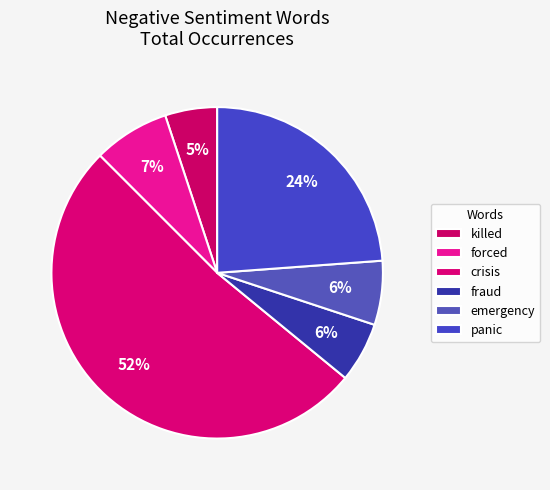

Which slice is the smallest?

killed